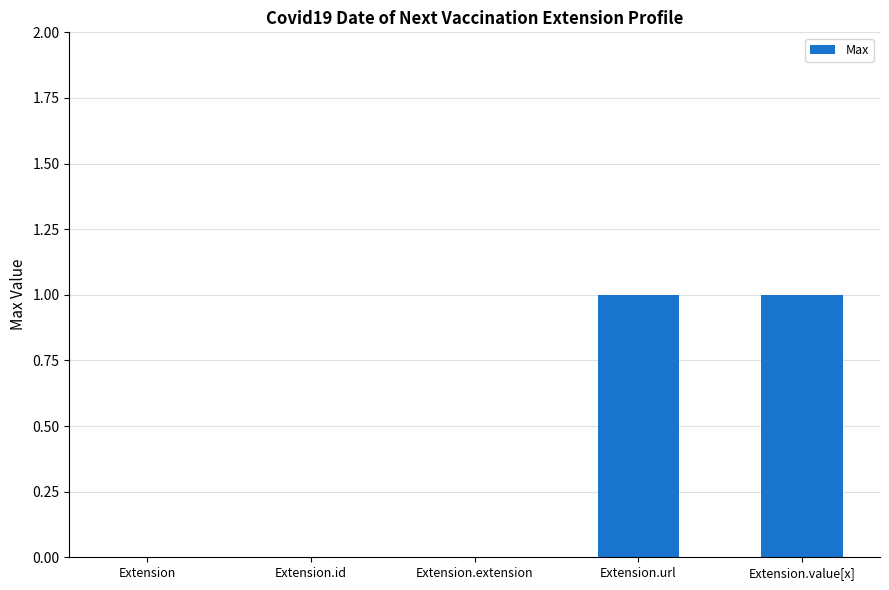

How many distinct data groups are displayed?

1